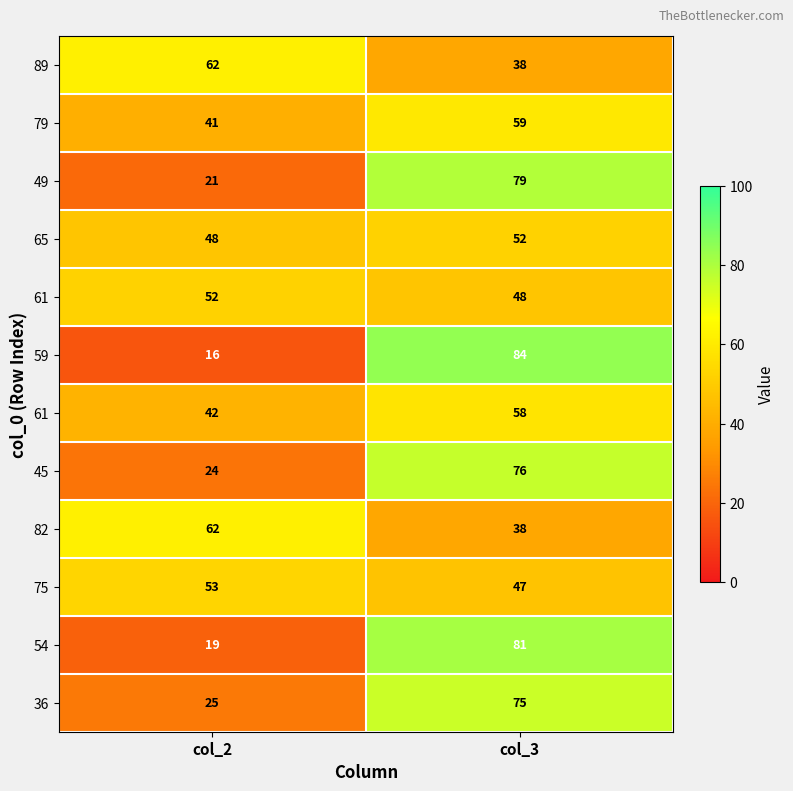

Which category has the lowest value across all series?

col_2